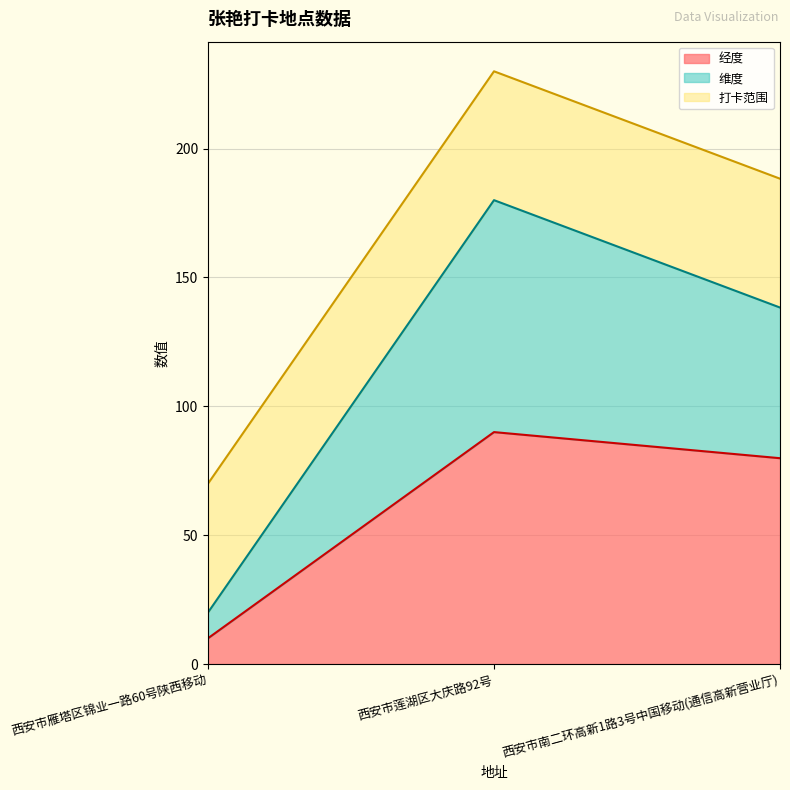

The 经度 series shows 38.8 at 西安市莲湖区大庆路92号. True or false?

False